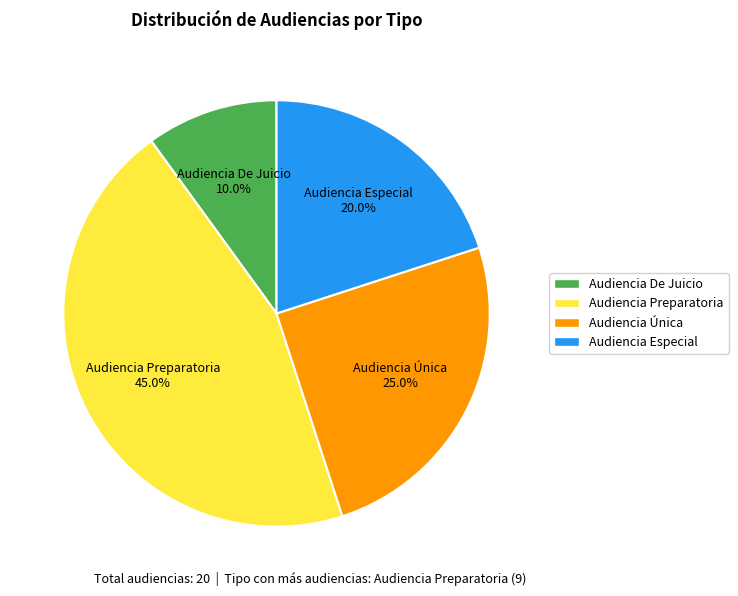

Which slice is the smallest?

Audiencia De Juicio